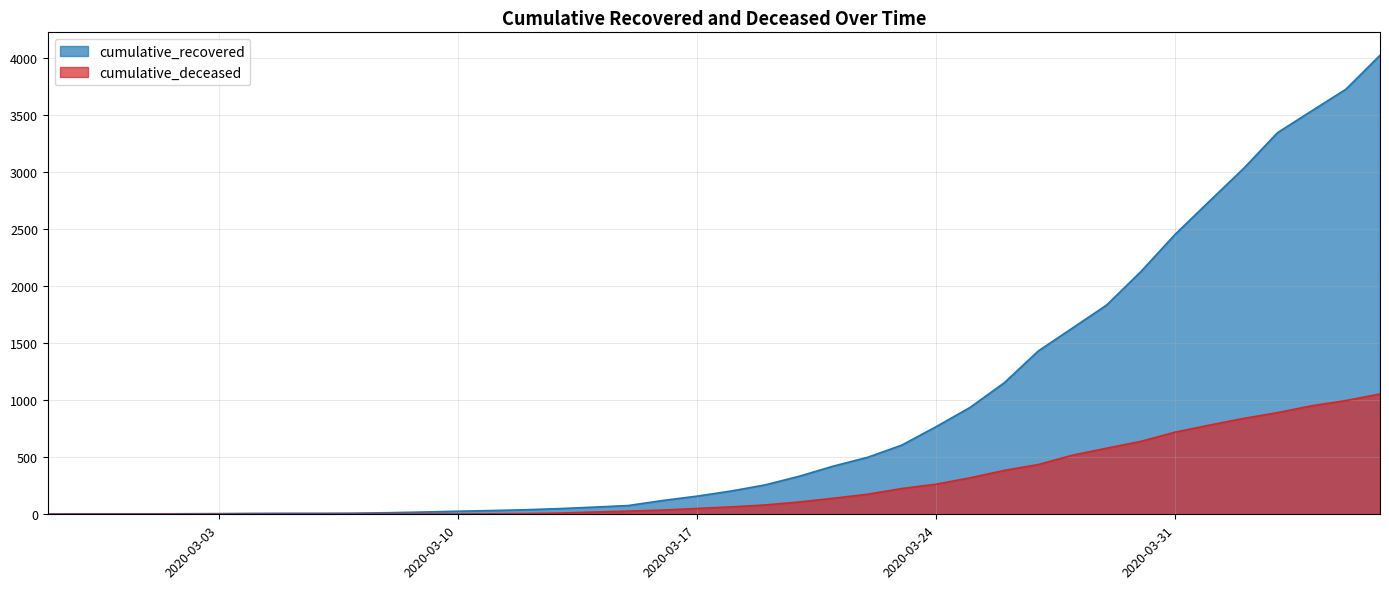

How many distinct data groups are displayed?

2